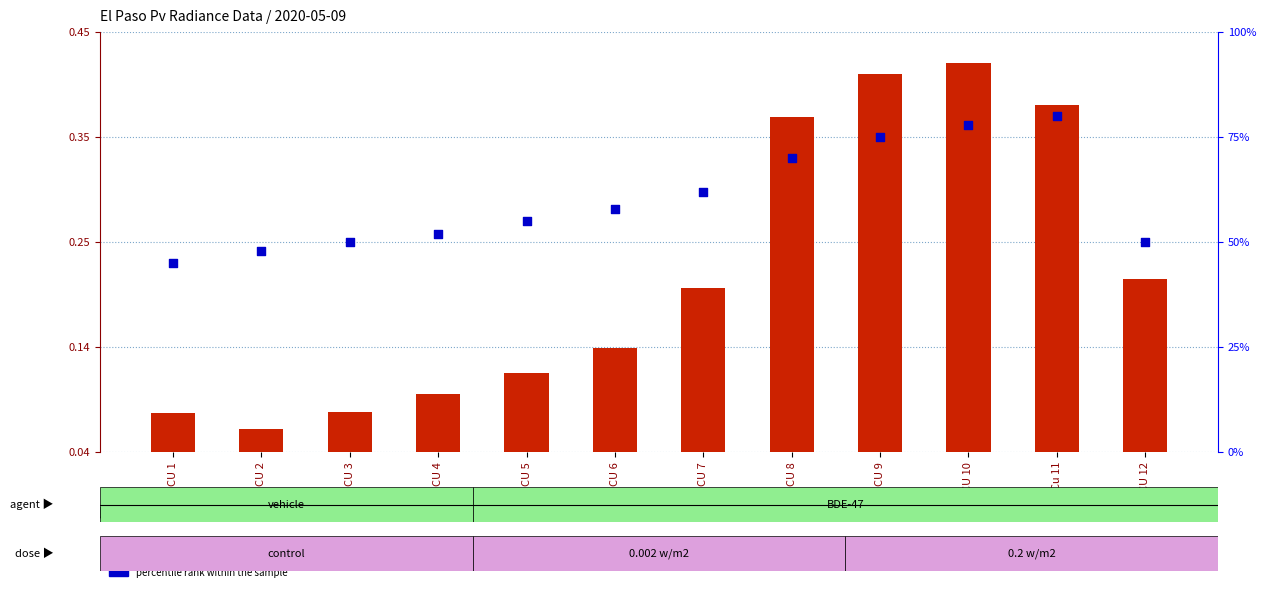

At which category is the sum across all series the highest?

Cu 11